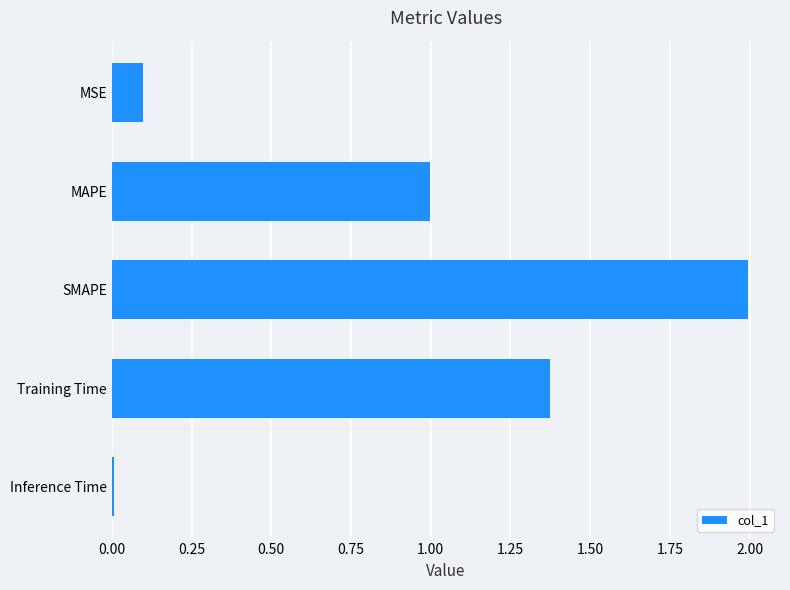

At which category does the chart reach its peak across all series?

SMAPE